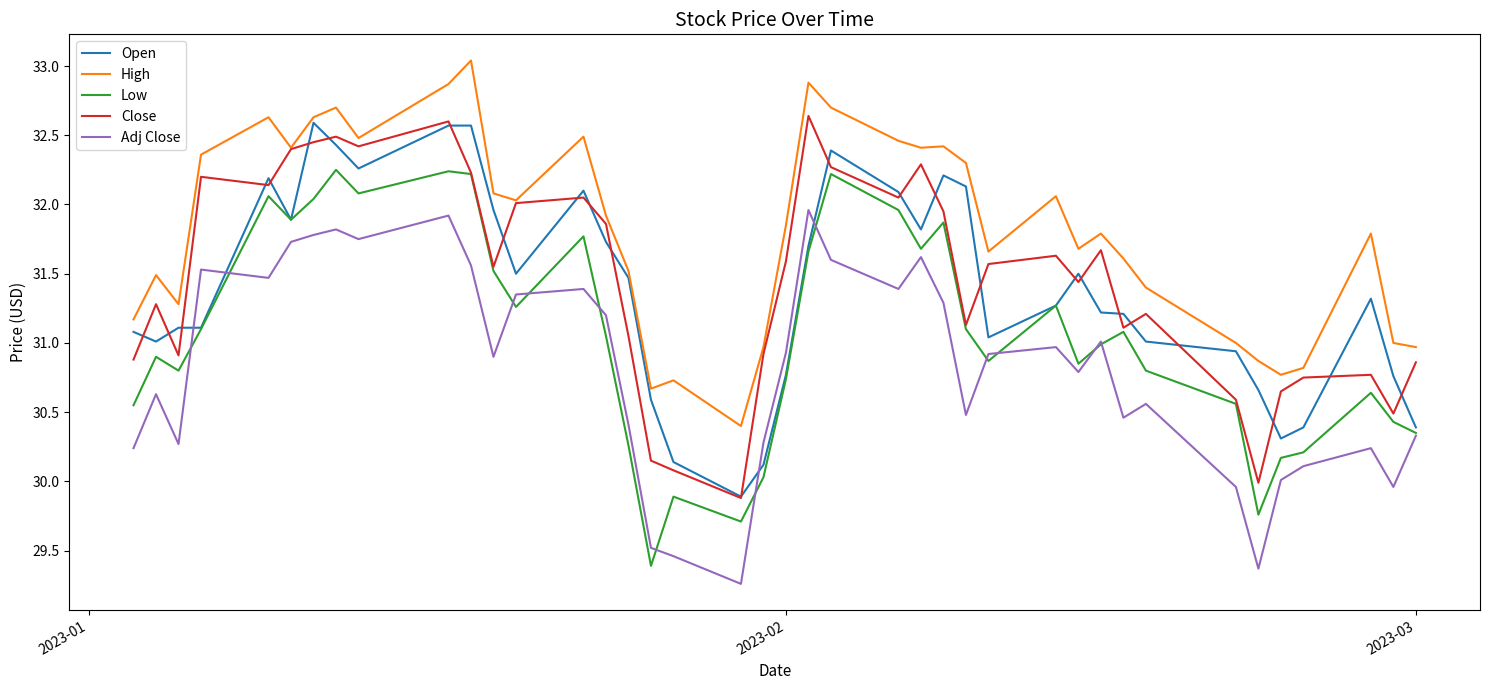

Which series has the largest total across all categories?

High